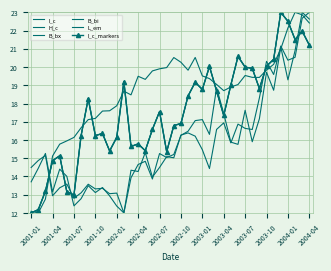

What is the label of the 2nd point from the left?

2001-04